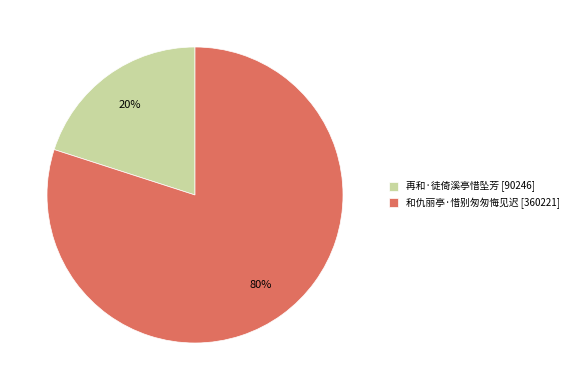

Is 再和·徒倚溪亭惜坠芳 the majority of the pie?

No